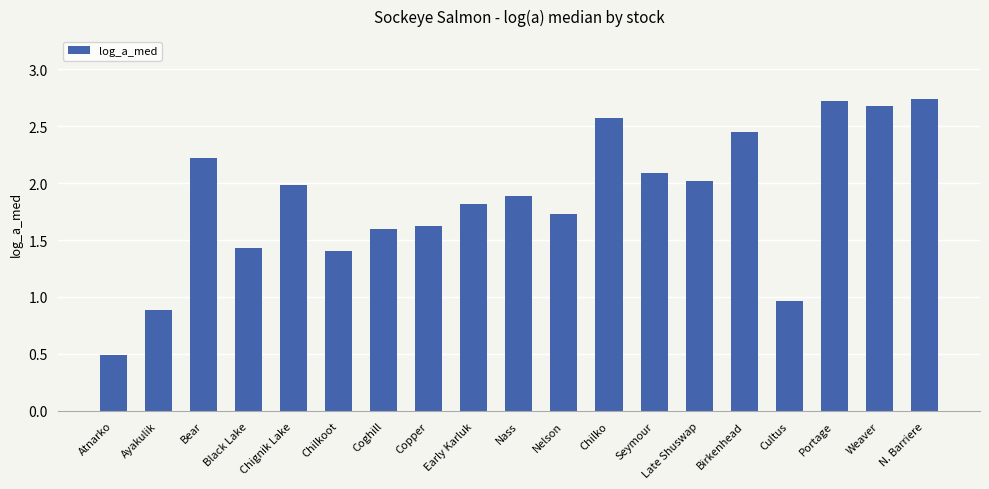

How many data points are less than 1?

3